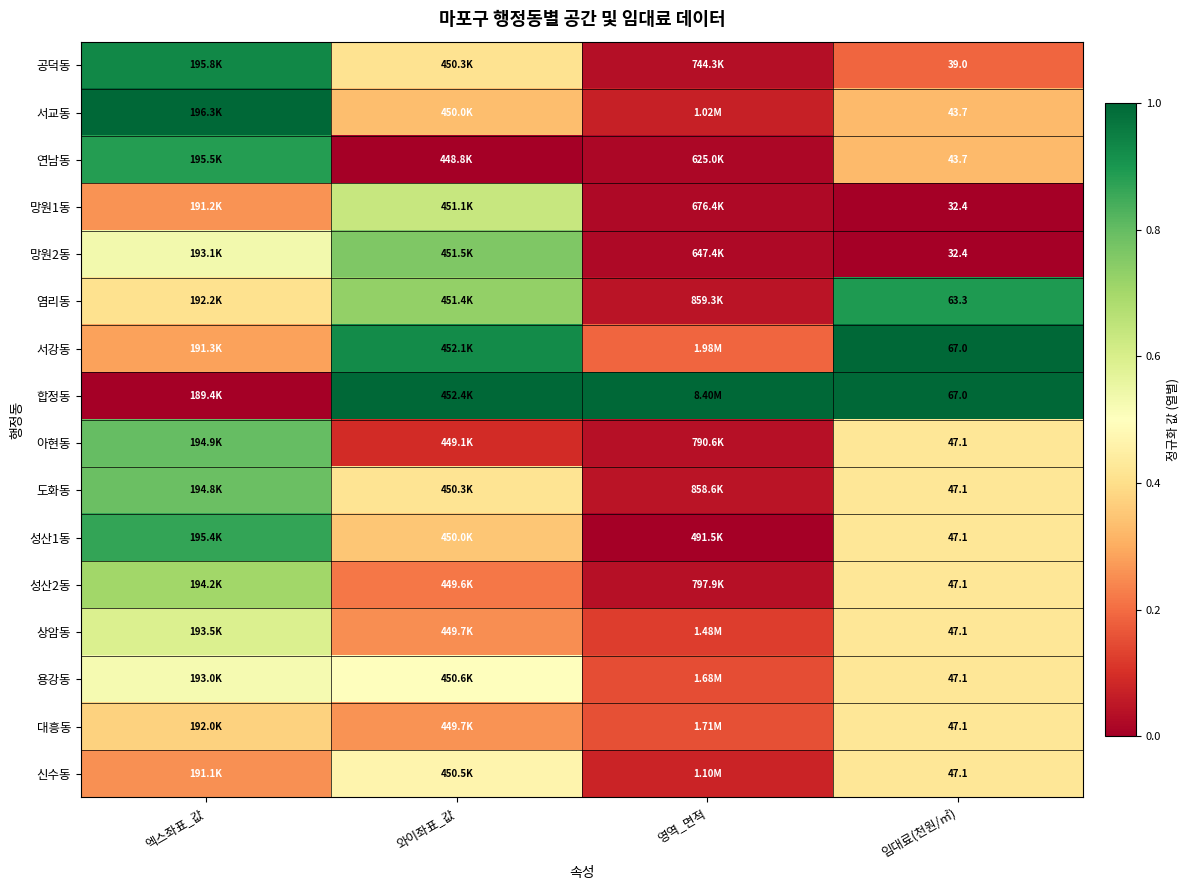

How many series are shown in this chart?

16